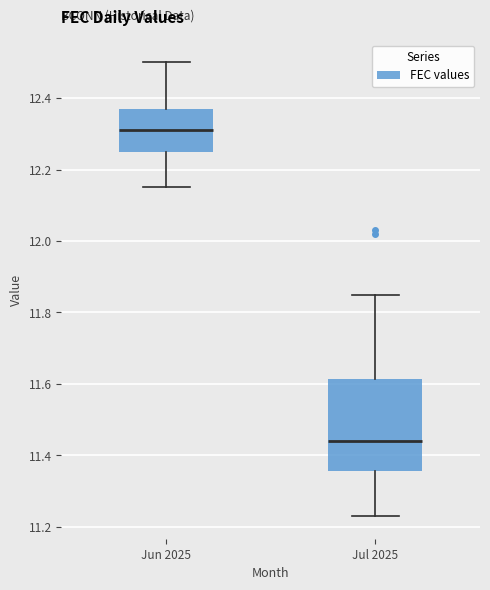

Which box is the tallest, from its lower edge to its upper edge?

Jul 2025